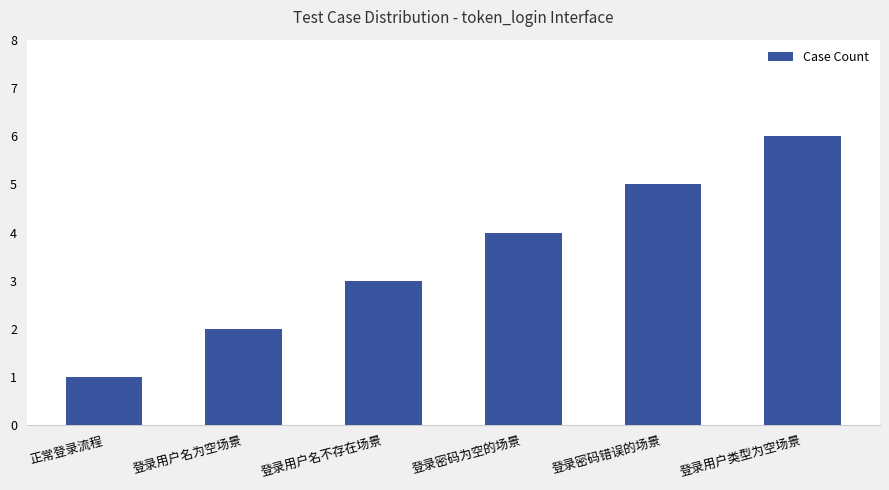

The chart shows a value of 2 at 登录用户名为空场景. True or false?

True